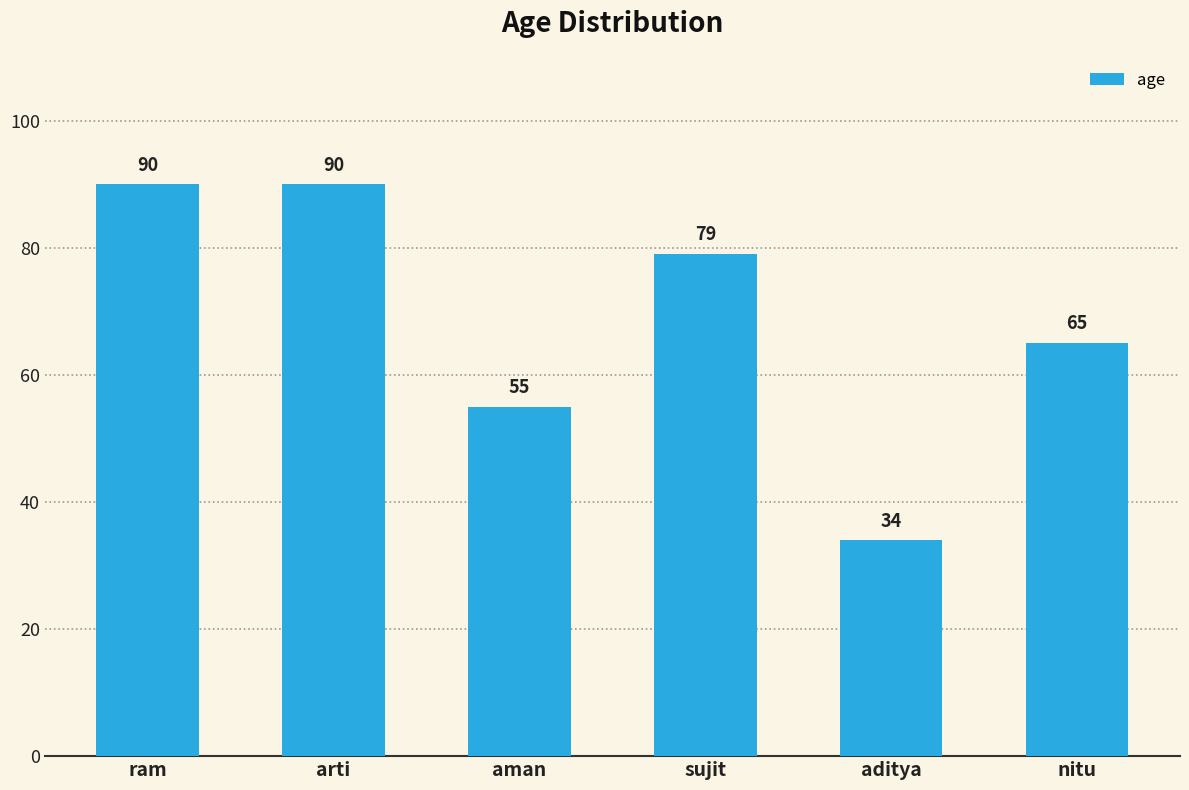

What is the difference between the second highest and minimum values?

56